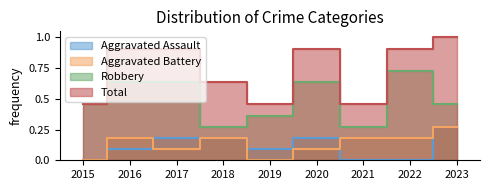

True or false: Aggravated Battery and Total cross at least once.

False